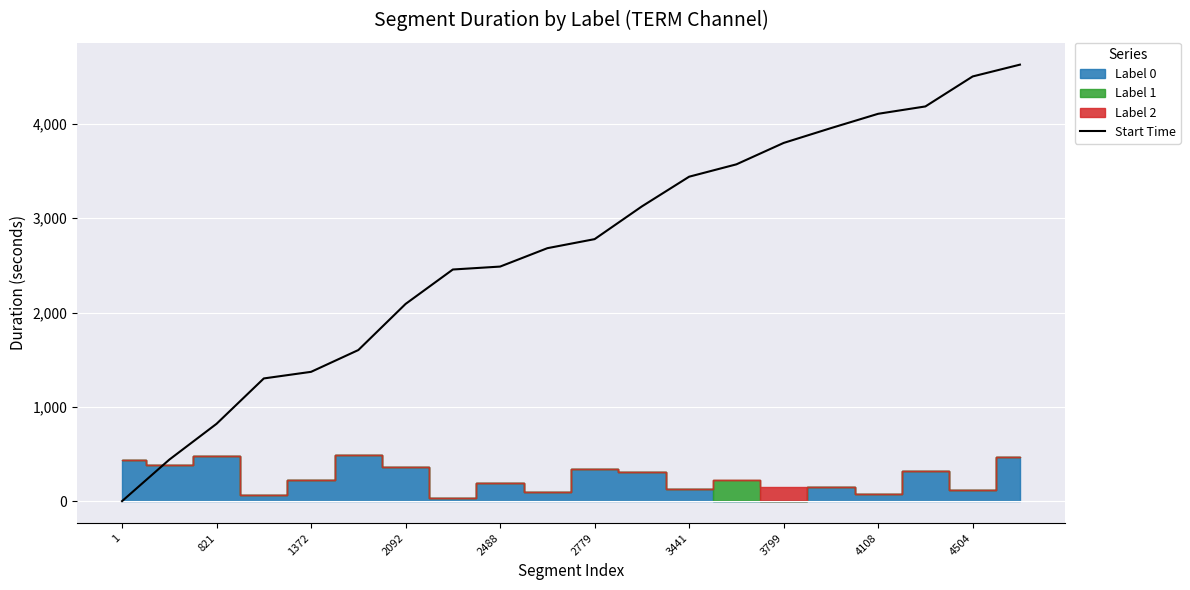

How many data points does each series have?

20